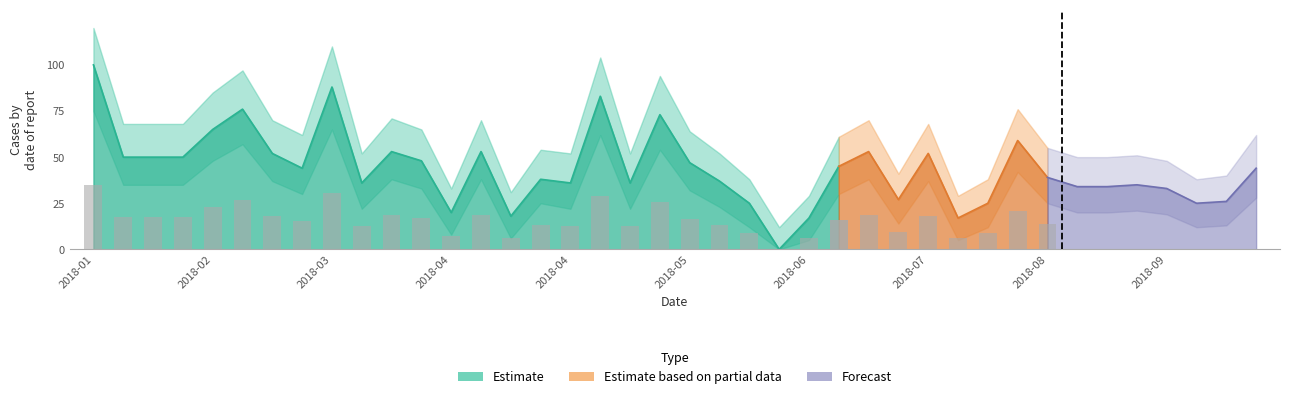

What is the greatest value displayed?

100